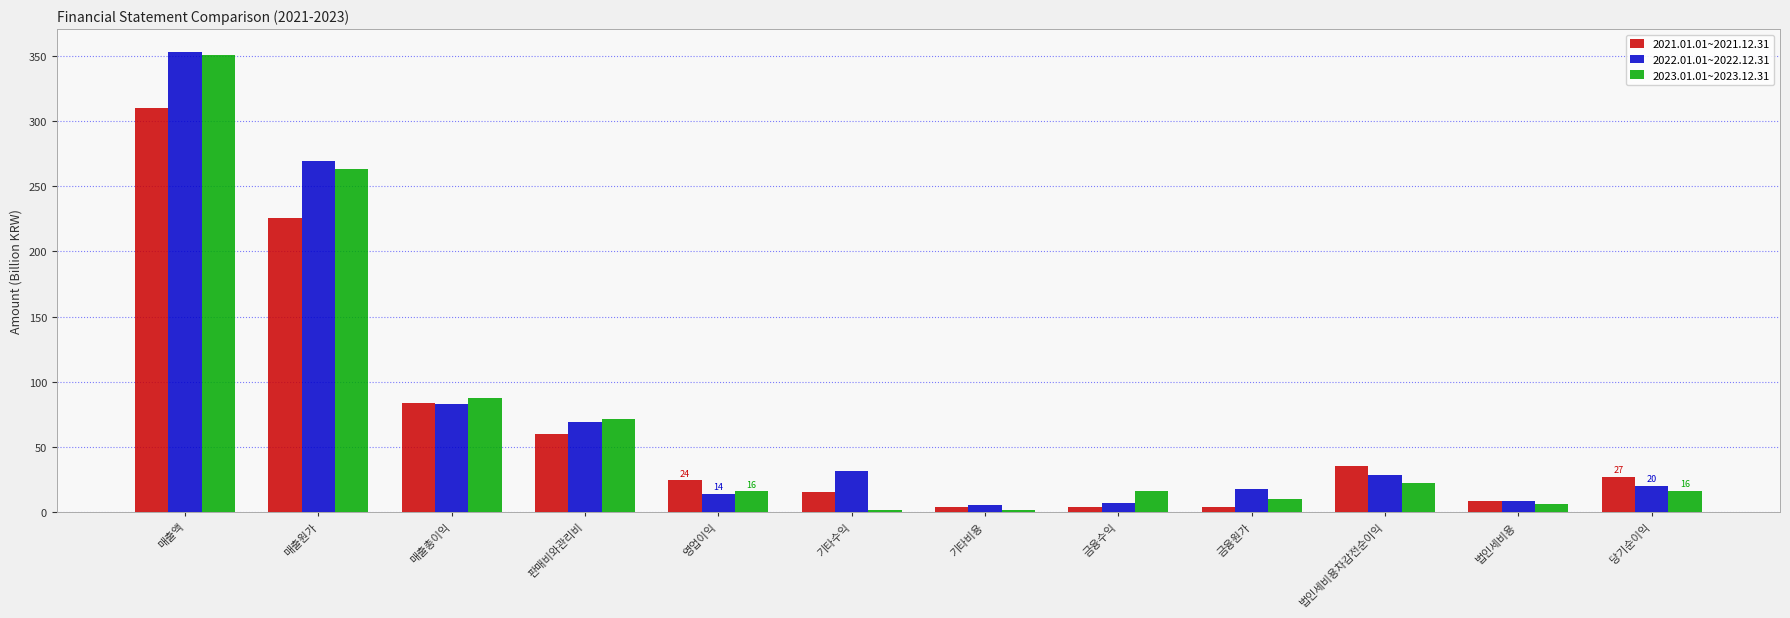

What is the difference between the second highest and second lowest values in the 2023.01.01~2023.12.31 series?

261.6